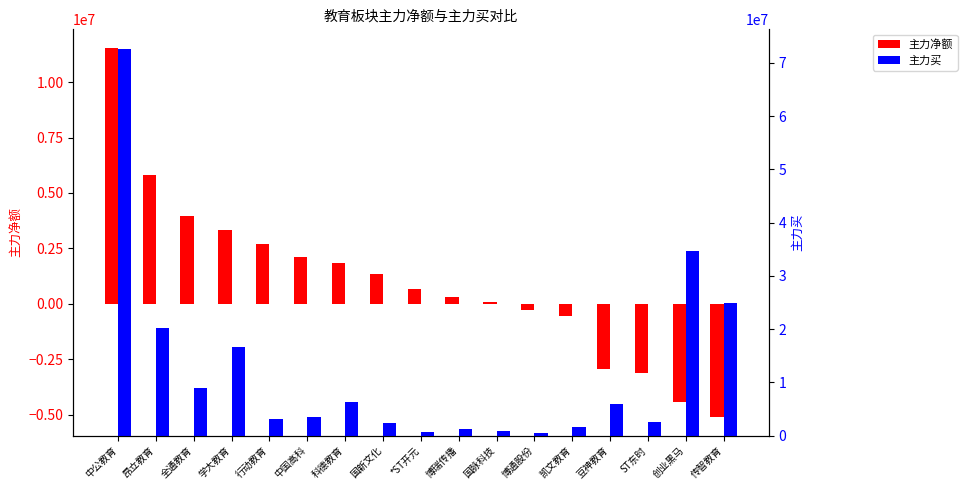

What is the label of the 13th bar from the left?

凯文教育